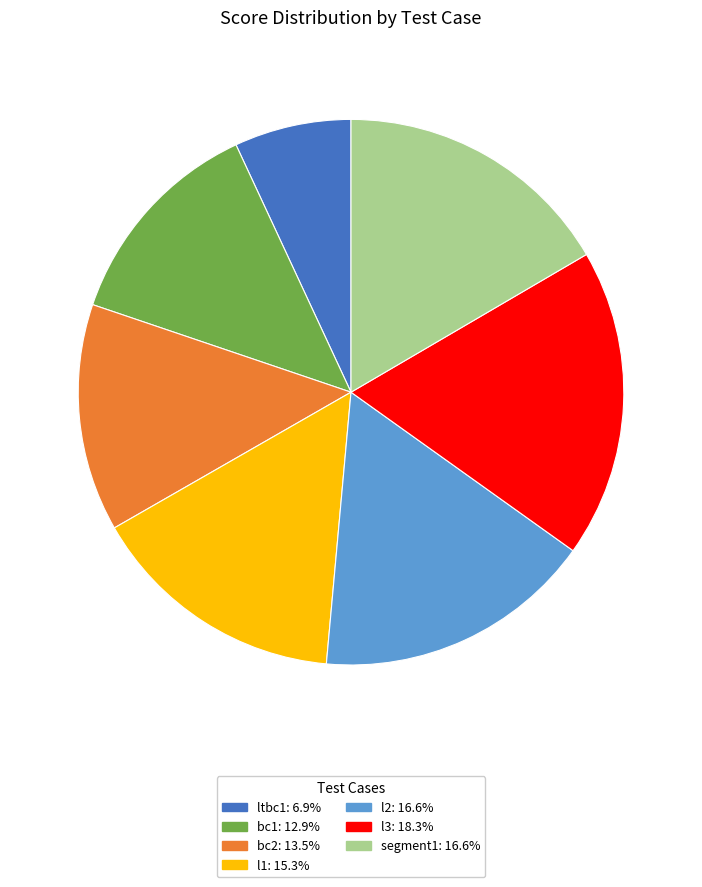

Is l1: 15.3% the majority of the pie?

No